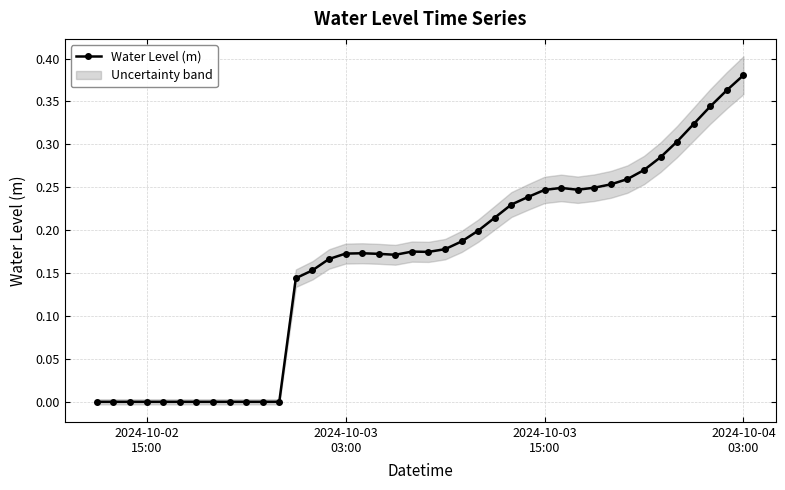

True or false: Water Level (m) has more than 0 points higher than both neighbors.

True